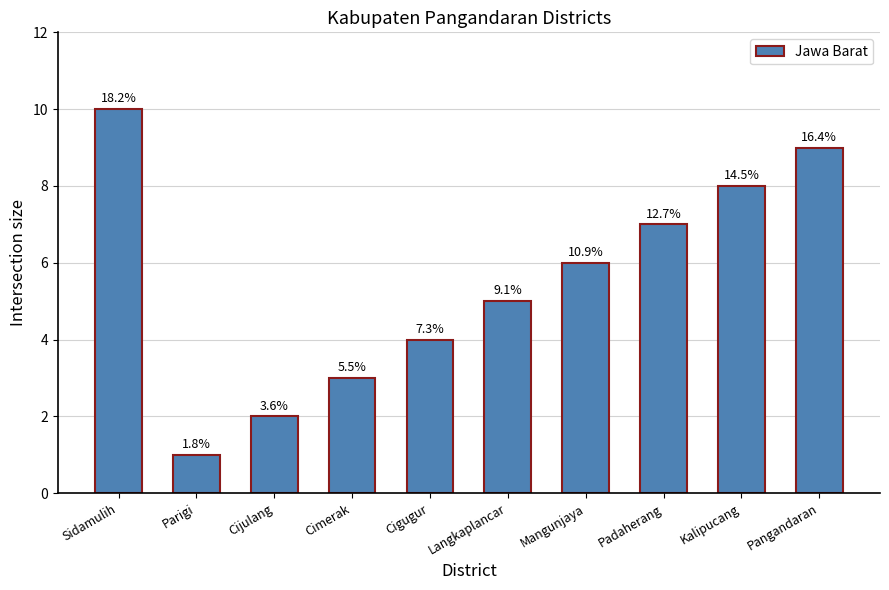

Rank the categories by value from lowest to highest.

Parigi, Cijulang, Cimerak, Cigugur, Langkaplancar, Mangunjaya, Padaherang, Kalipucang, Pangandaran, Sidamulih